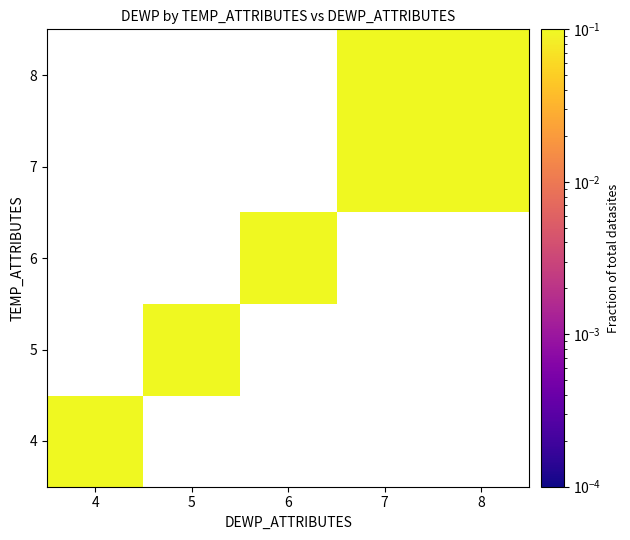

How many data points does each series have?

5